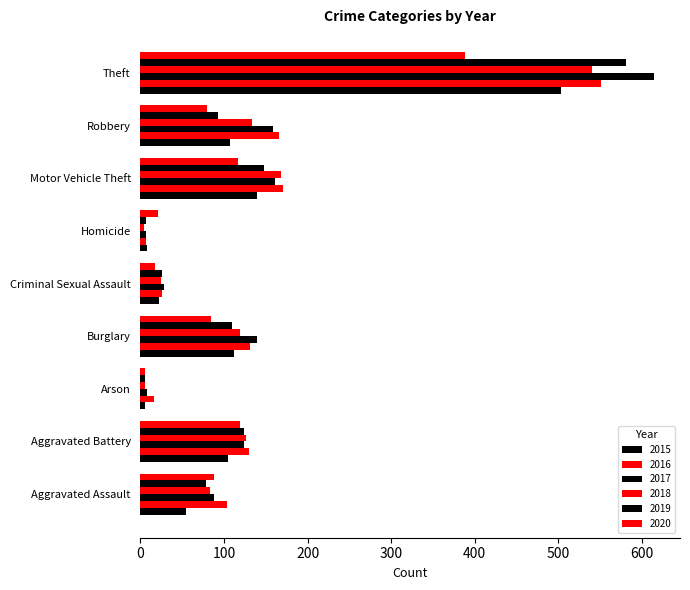

Reading left to right, list all the values displayed in this chart.

2015: 54	105	5	112	22	8	140	107	503
2016: 103	130	16	131	26	7	171	166	551
2017: 88	124	8	139	28	7	161	159	615
2018: 83	126	6	119	24	4	168	134	540
2019: 78	124	6	109	26	7	148	93	581
2020: 88	119	5	85	17	21	117	80	388